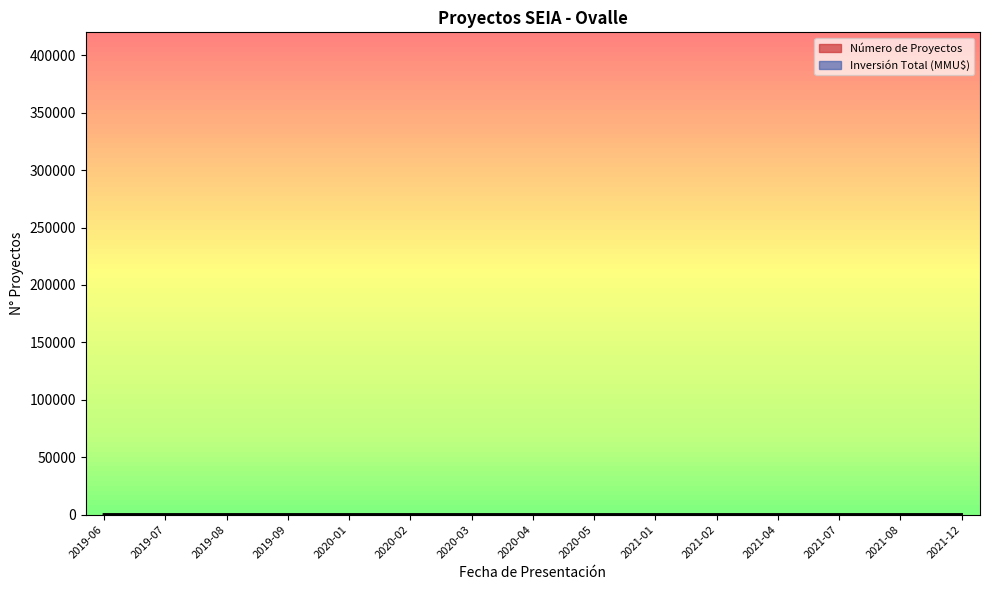

What is the smallest value displayed?

0.2